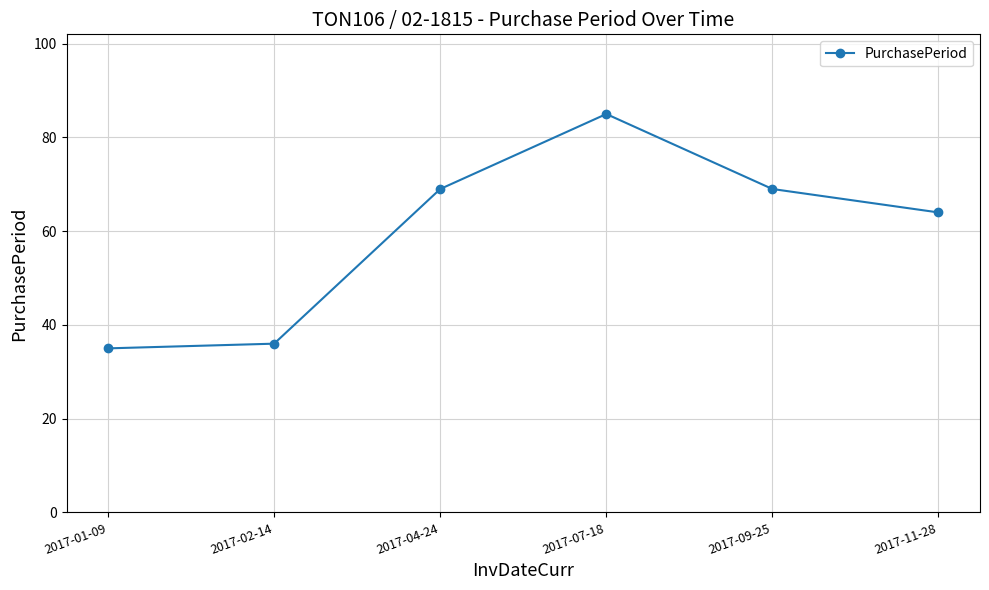

Where is the first local maximum?

2017-07-18